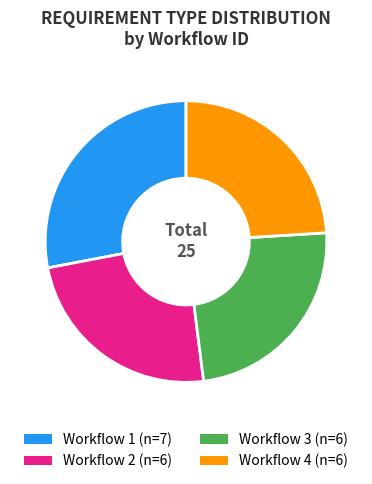

Approximately how many times larger is the value at Workflow 3 (n=6) compared to Workflow 4 (n=6)?

1.0